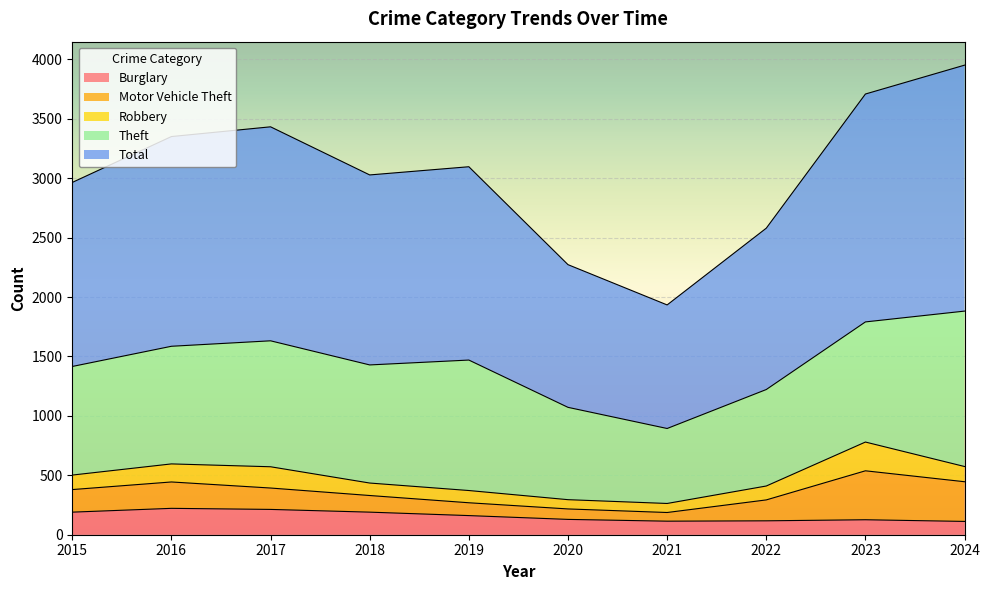

Which series has the largest total across all categories?

Total